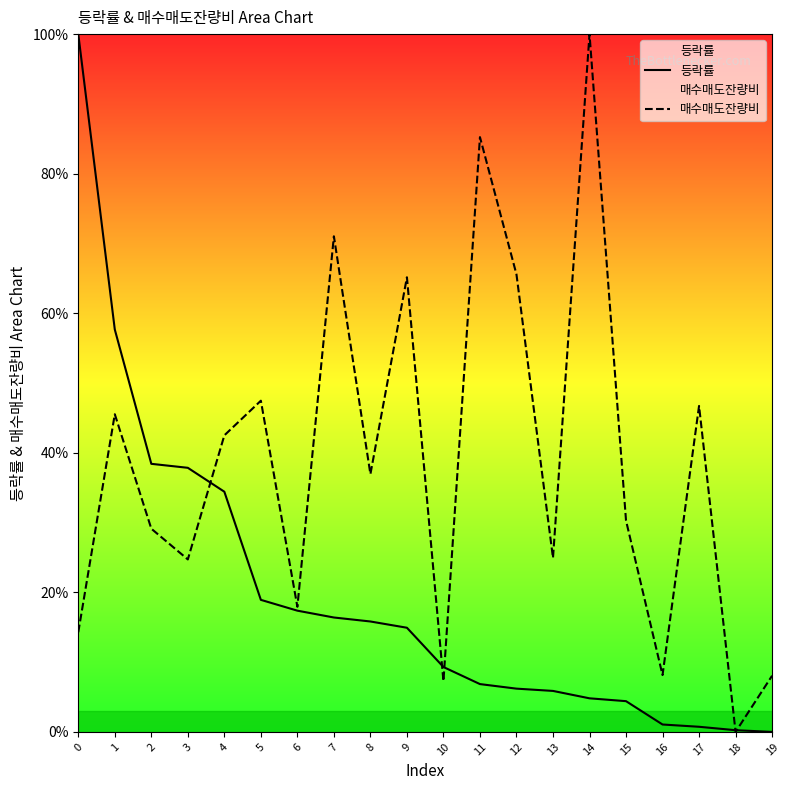

True or false: 매수매도잔량비 has more than 0 interior local peaks.

True